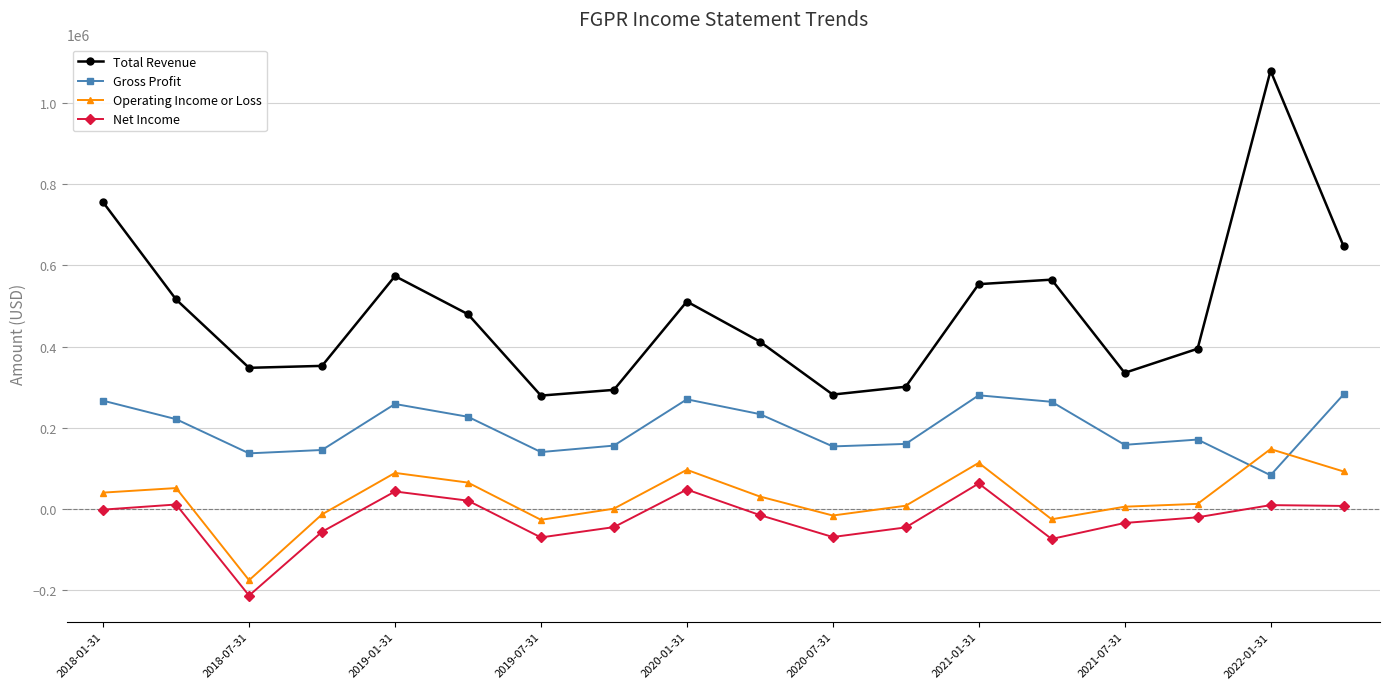

How many values in the Gross Profit series are below 221000?

9